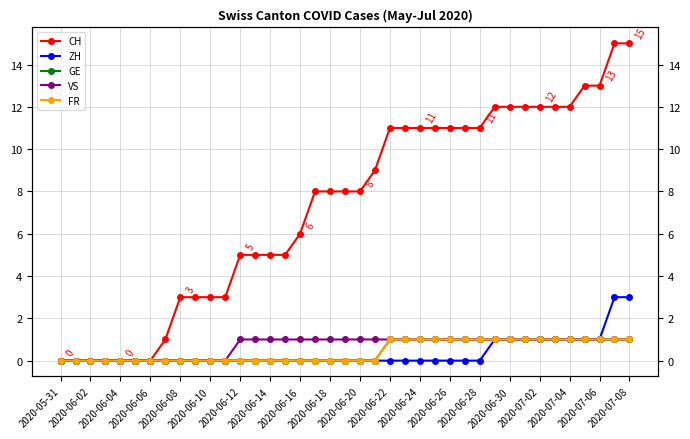

Is it true that GE equals 1 at 35?

True